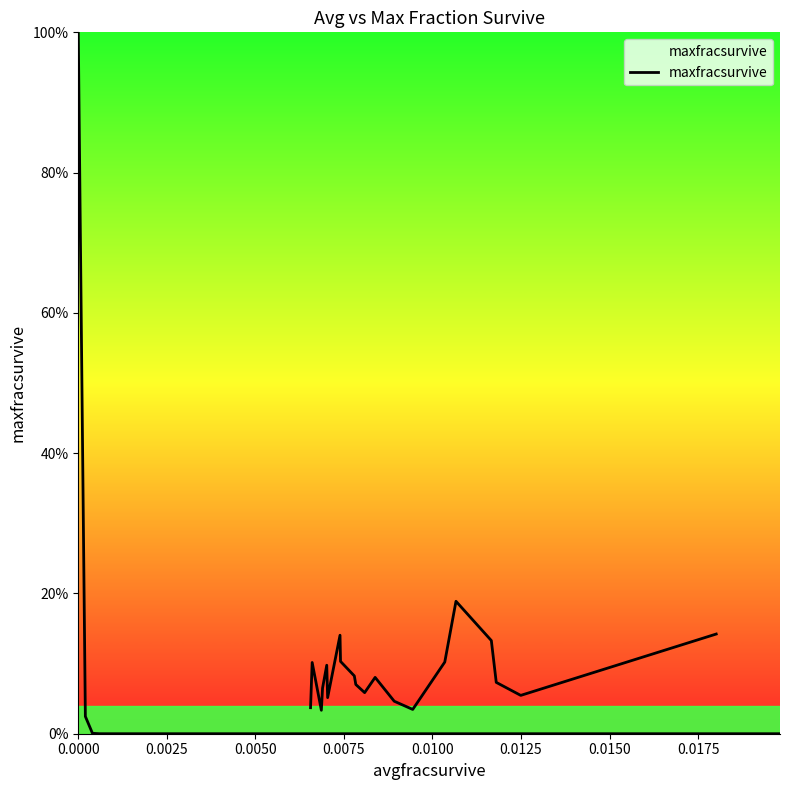

What is the value of the 15th point from the left?

0.1